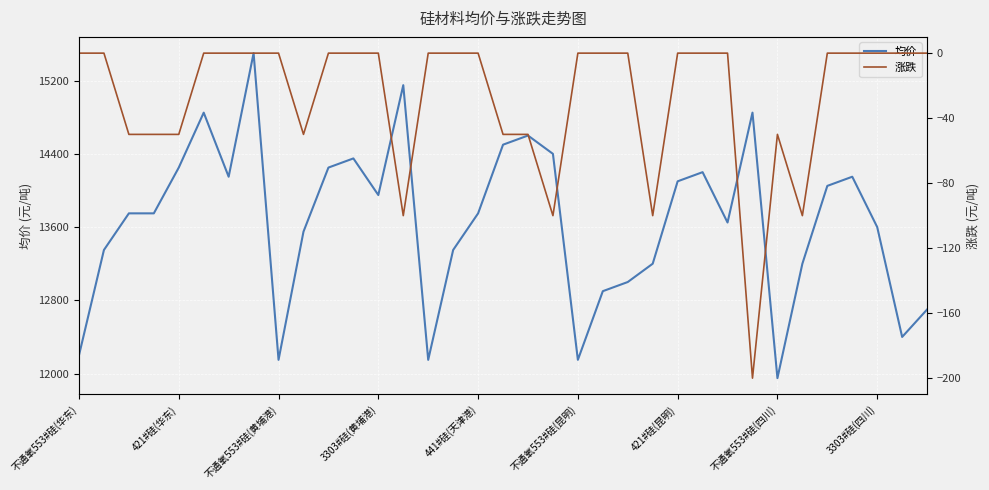

What are all the series names shown in the legend?

均价, 涨跌